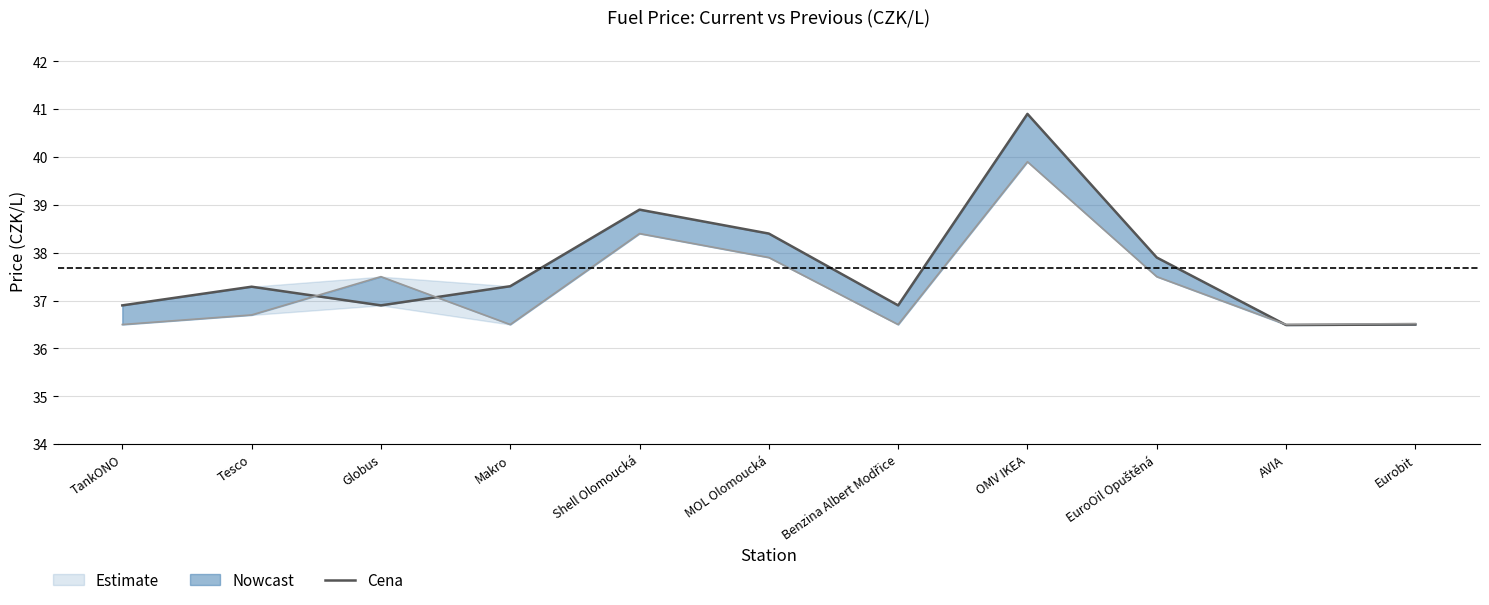

What is the sum of all Old Cena values?

410.4